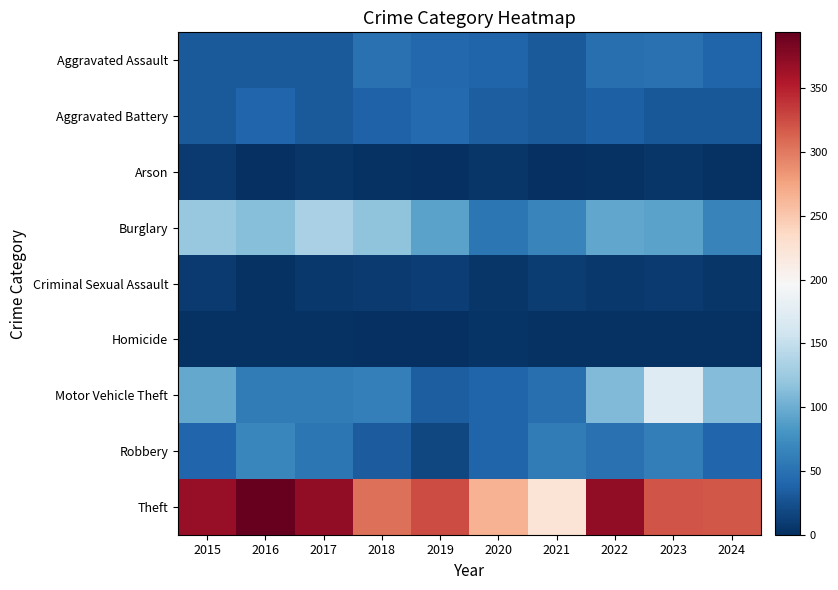

Which series has the largest total across all categories?

Theft